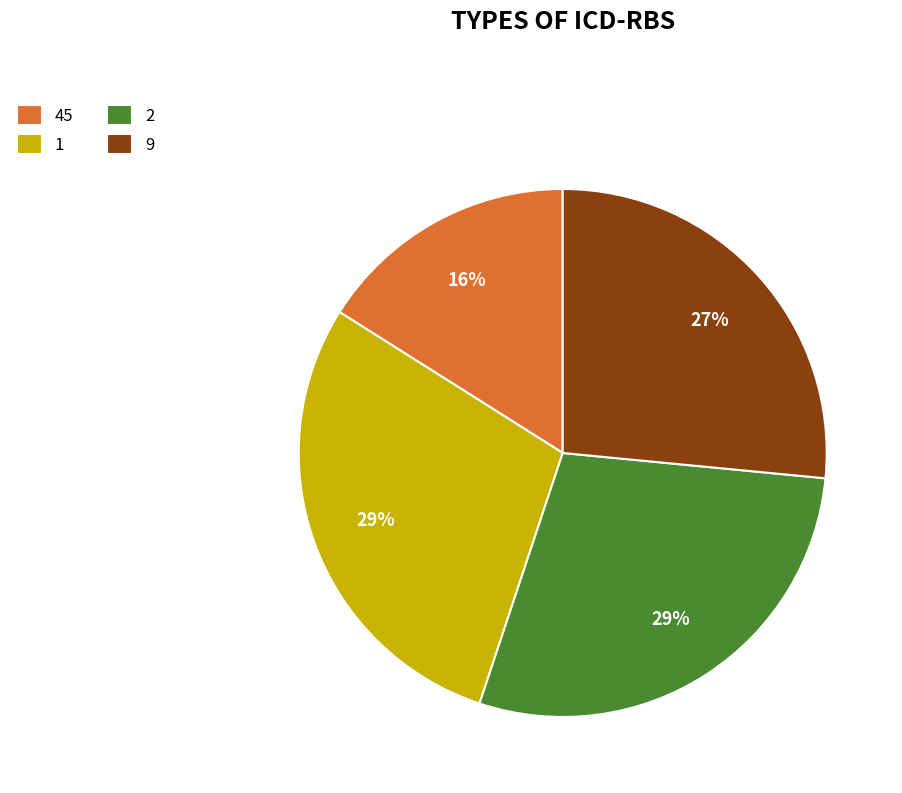

What is the ratio of the value at 9 to the value at 2?

0.9